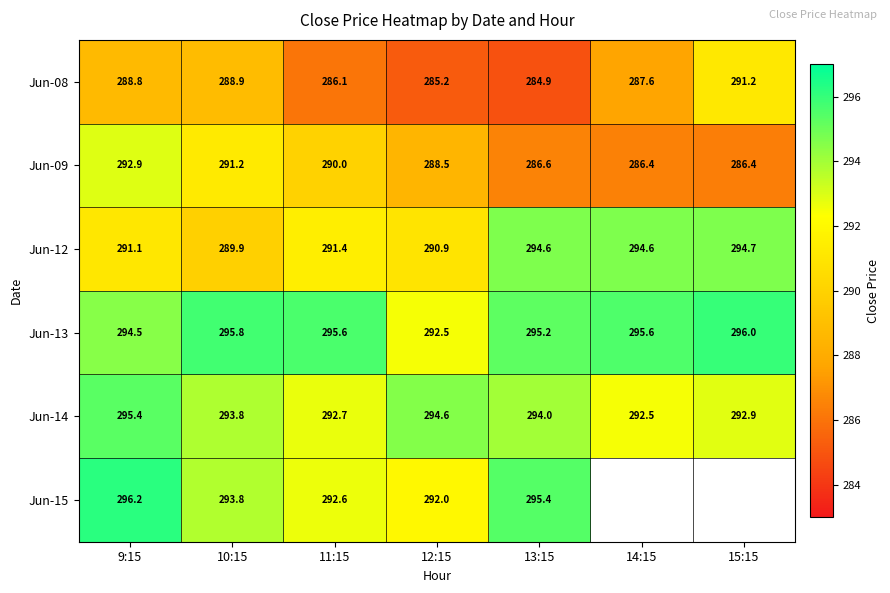

Is the value of Jun-14 at 9:15 greater than the value of Jun-15 at 10:15?

Yes